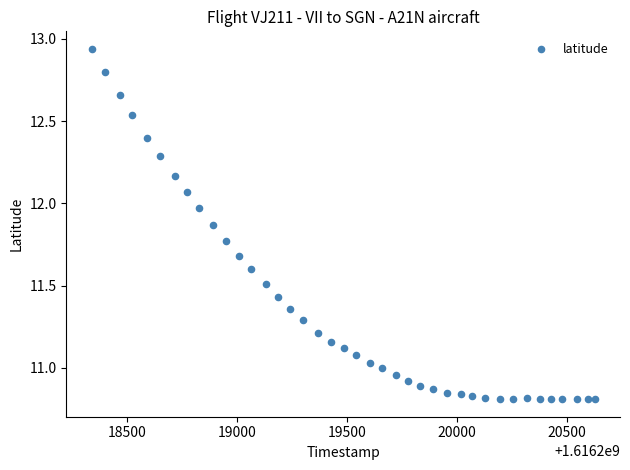

What is the range of Y values (max minus min)?

2.1